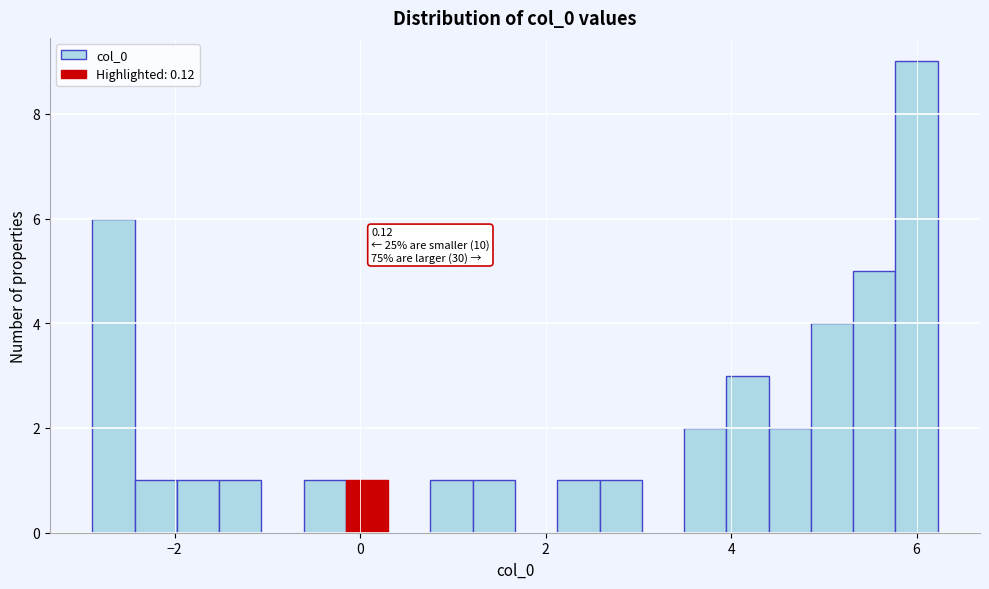

Read against the x-axis, roughly where is the centre of the tallest bar?

6.0